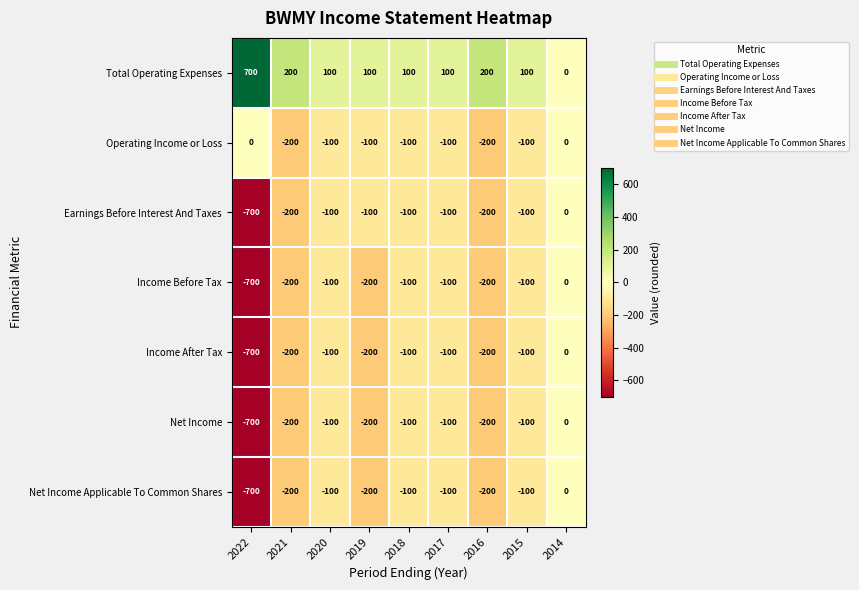

At which label does Income Before Tax first exceed -100?

2014